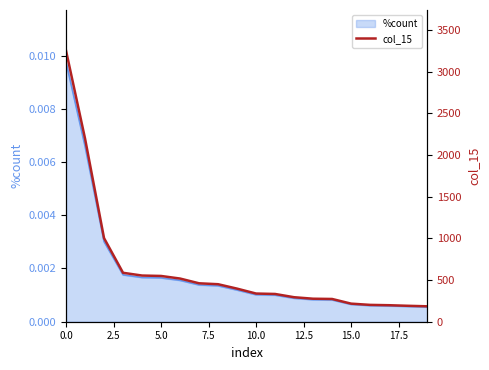

Reading left to right, transcribe all the data shown in this chart.

3252	2198	1003	587	554	549	518	461	450	397	338	333	294	276	273	217	202	198	191	185